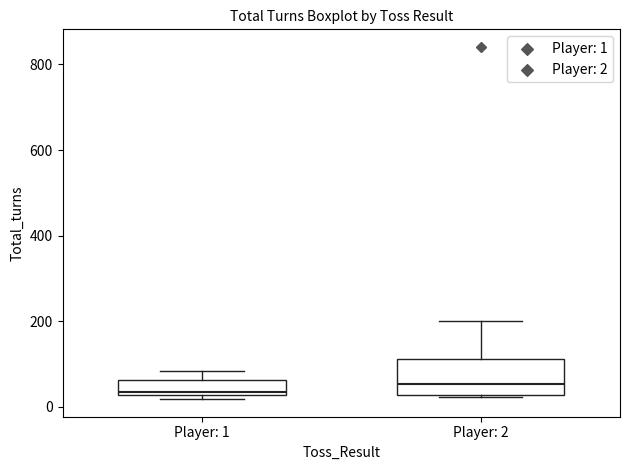

Reading left to right, transcribe this box plot: for each box, give where its median line is, the range the box spans, and where its two whiskers end, as read against the y-axis. The values are not printed on the chart, so give them approximately, as read against the axis.

Player: 1: median 40, box 20 to 60, whiskers 20 (just below the box's lower edge) to 80
Player: 2: median 60, box 20 to 120, whiskers 20 to 200